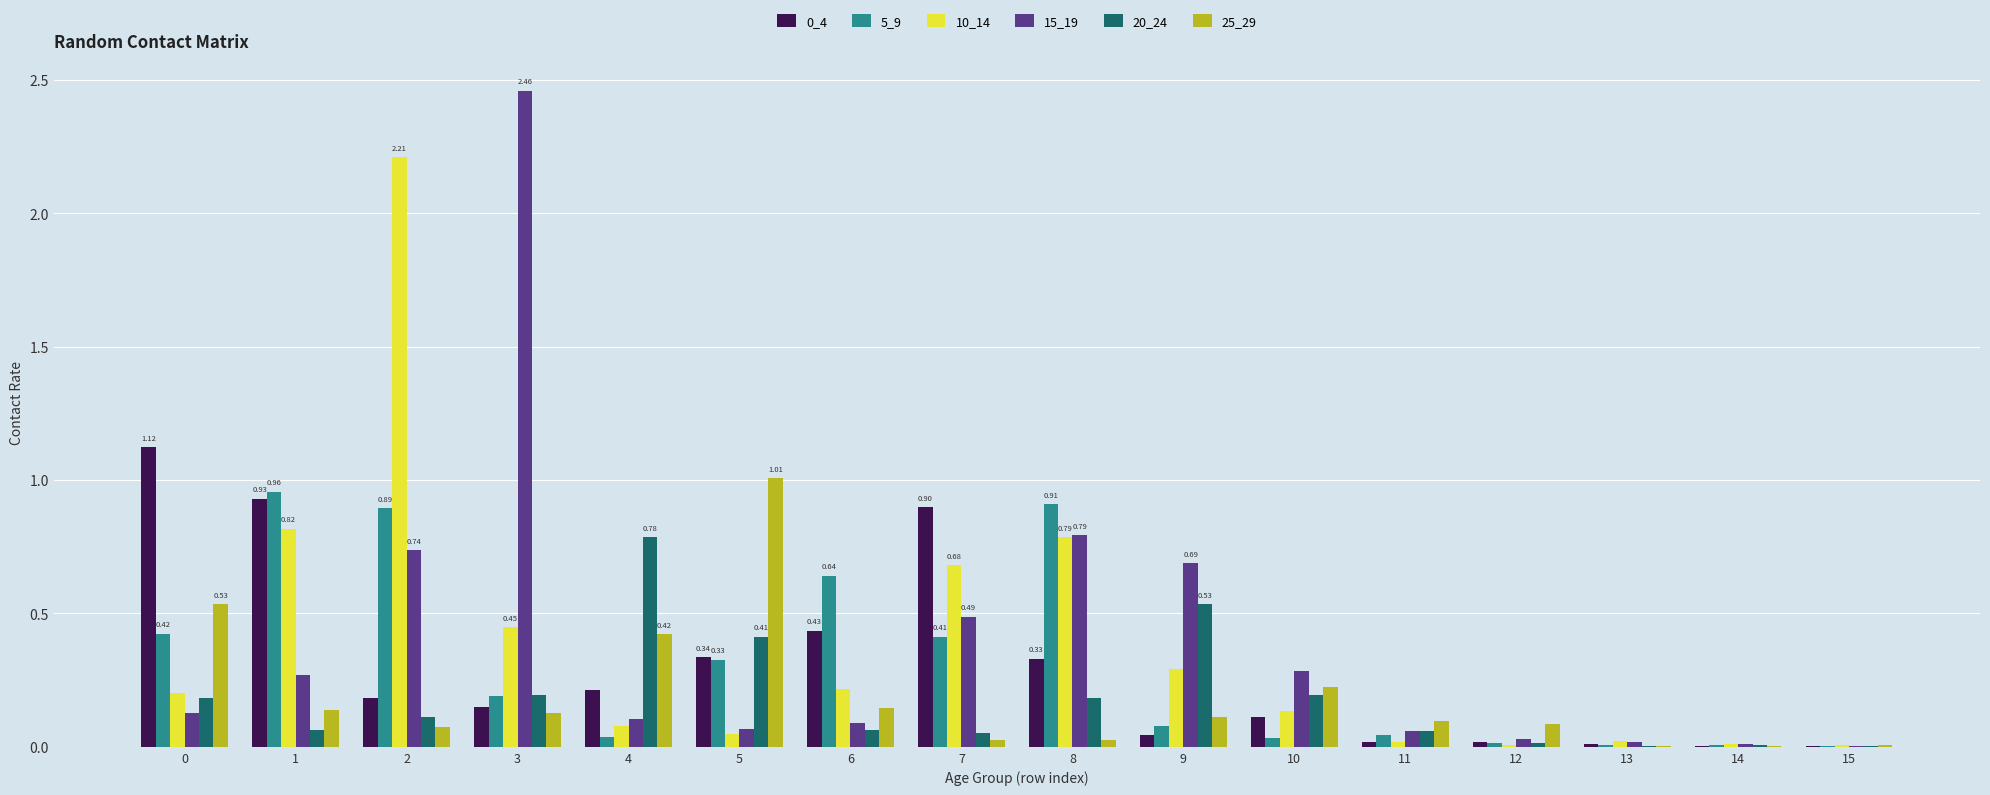

Is the value of 15_19 at 0 greater than the value of 10_14 at 8?

No